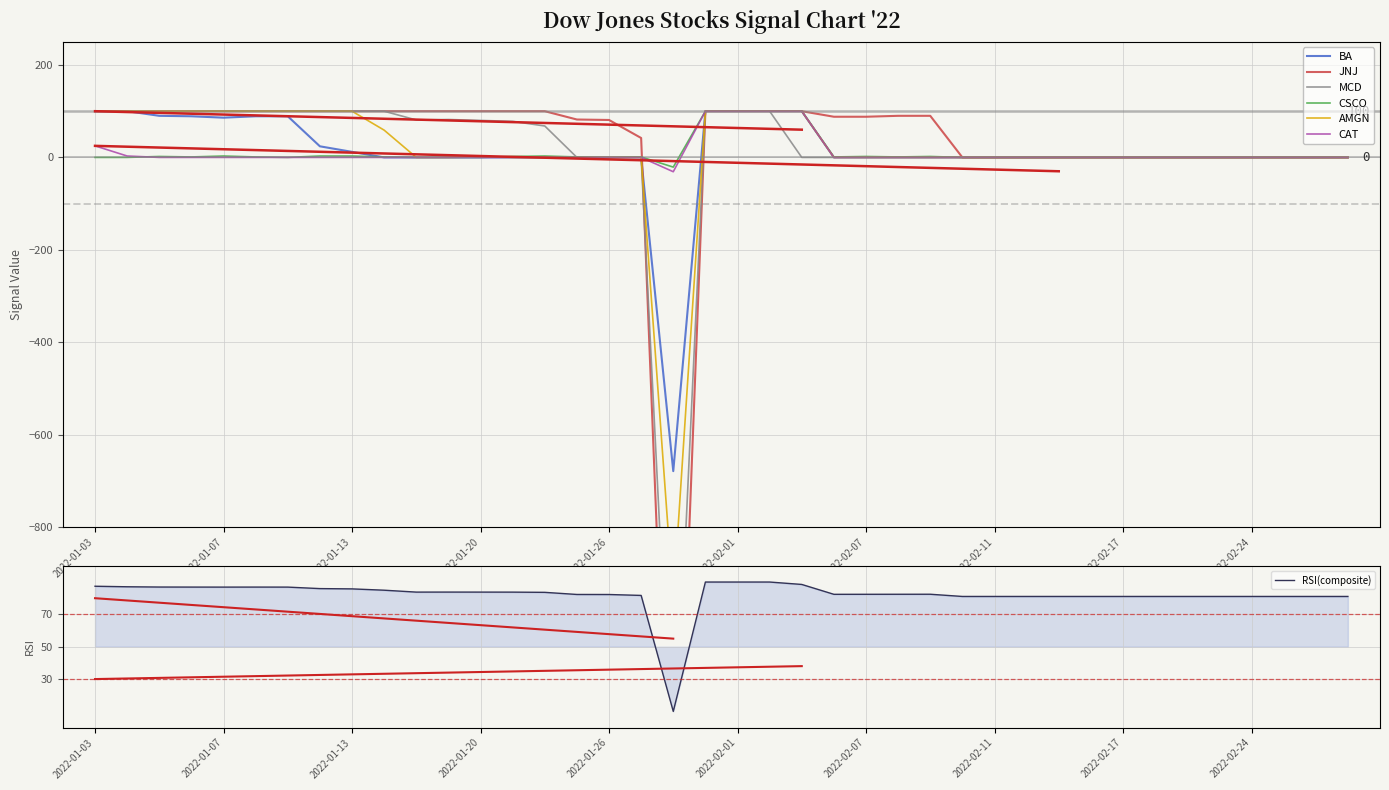

How many values in JNJ are below zero?

1